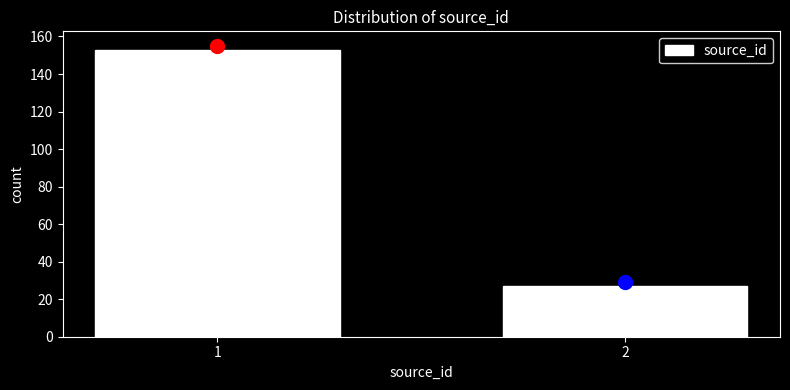

Reading left to right, transcribe all the data shown in this chart.

1=153	2=27